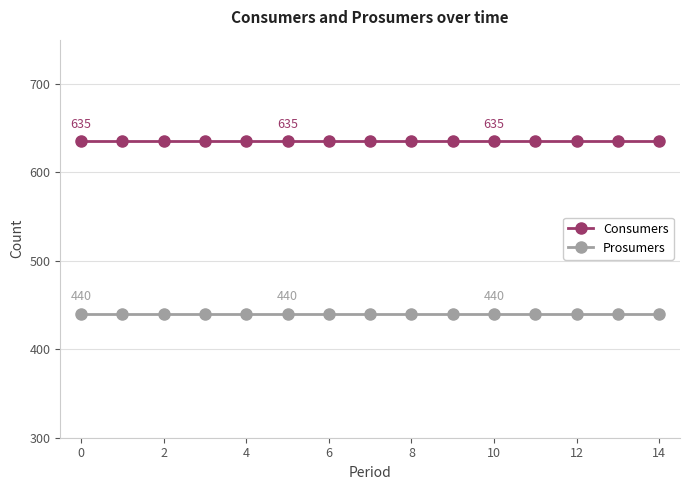

At how many categories does at least one series exceed 574?

15